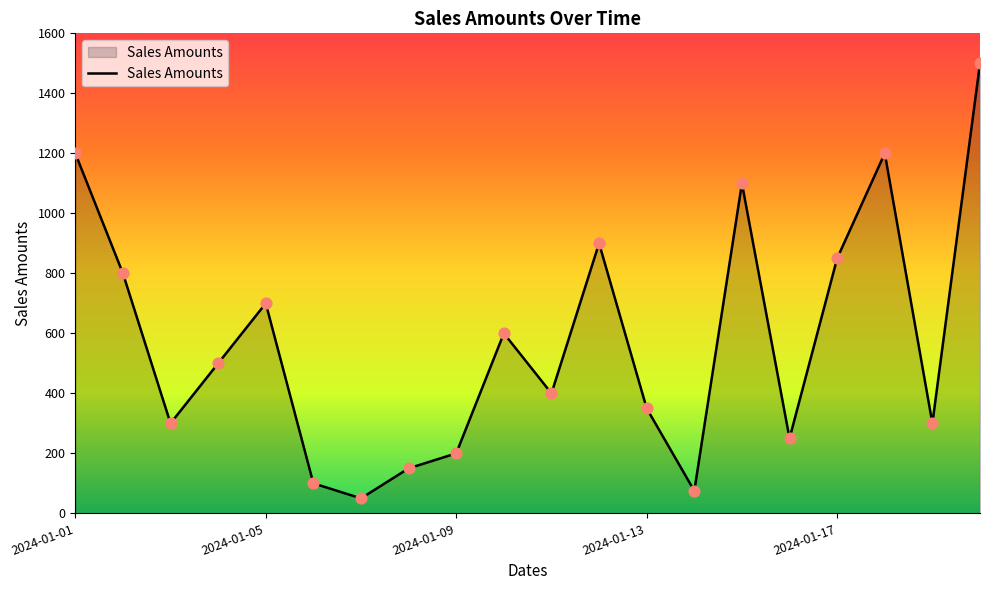

What is the greatest value displayed?

1500